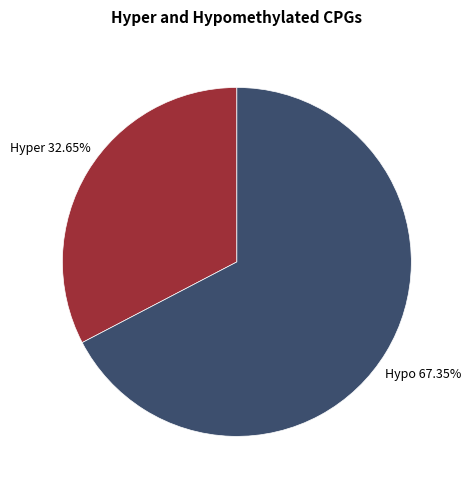

Is there a majority slice in this chart?

Yes